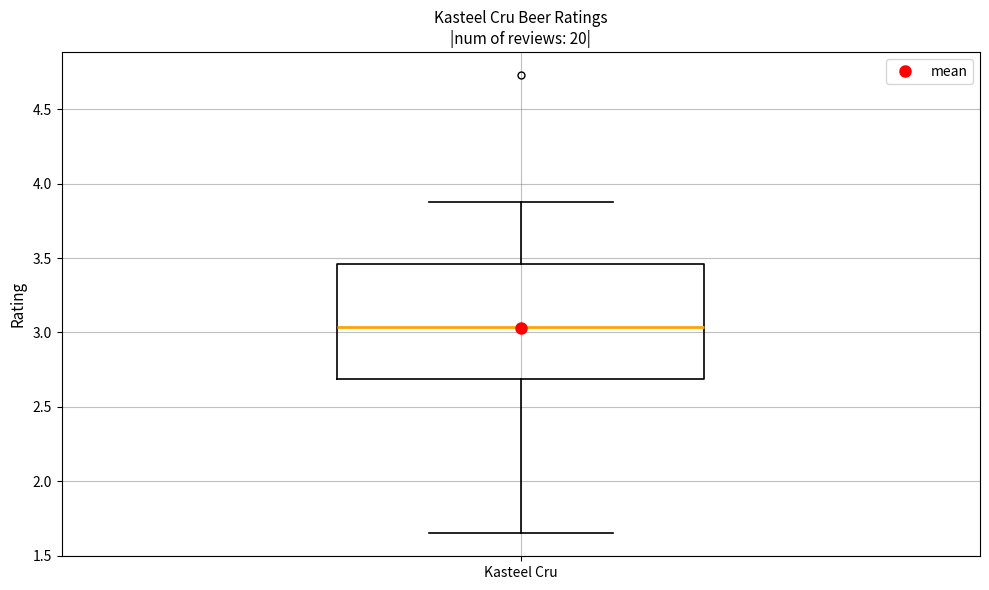

Read this box plot against the y-axis: the position of the median line, the range covered by the box, and the ends of both whiskers. The values are not printed on the chart, so give them approximately, as read against the axis.

median 3.05, box 2.70 to 3.45, whiskers 1.65 to 3.90